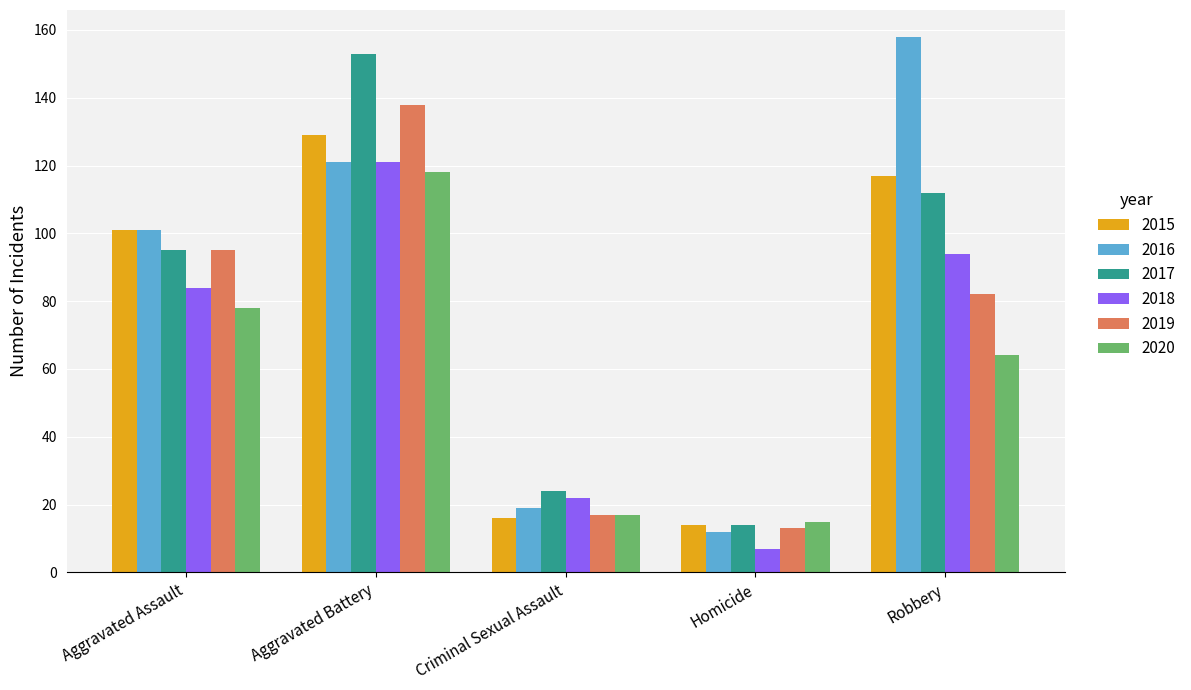

The 2015 series shows 16 at Criminal Sexual Assault. True or false?

True